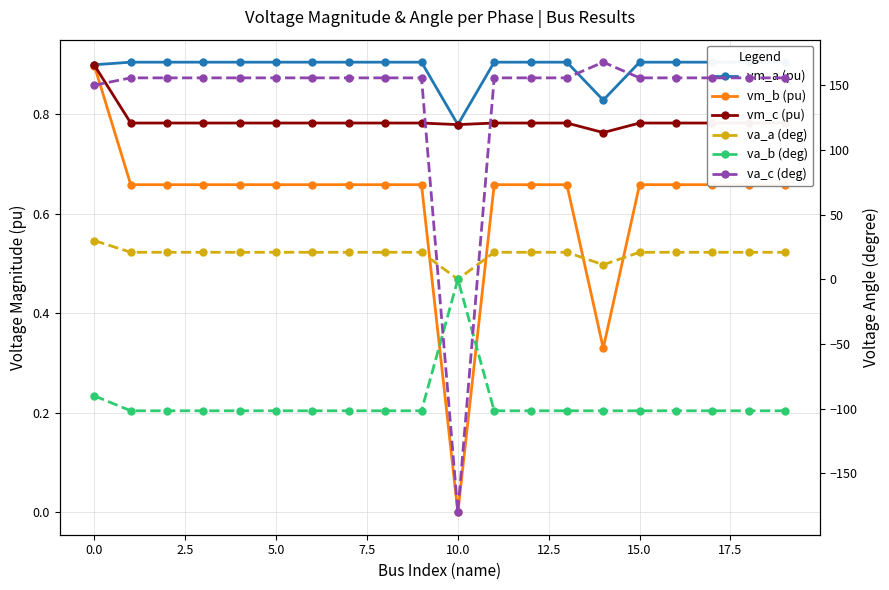

True or false: va_a (deg) has a value of 0.0 at 10.

True